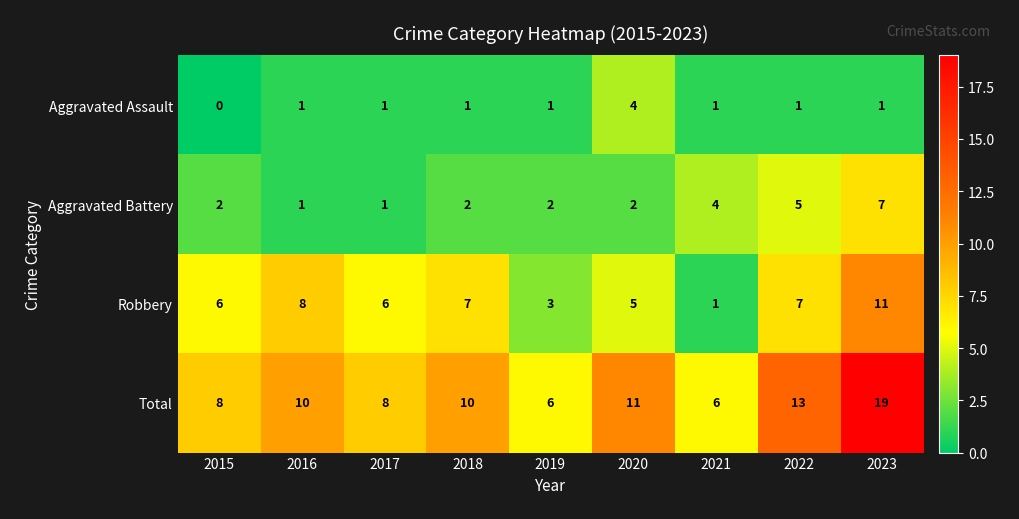

How many categories are shown in the chart?

9